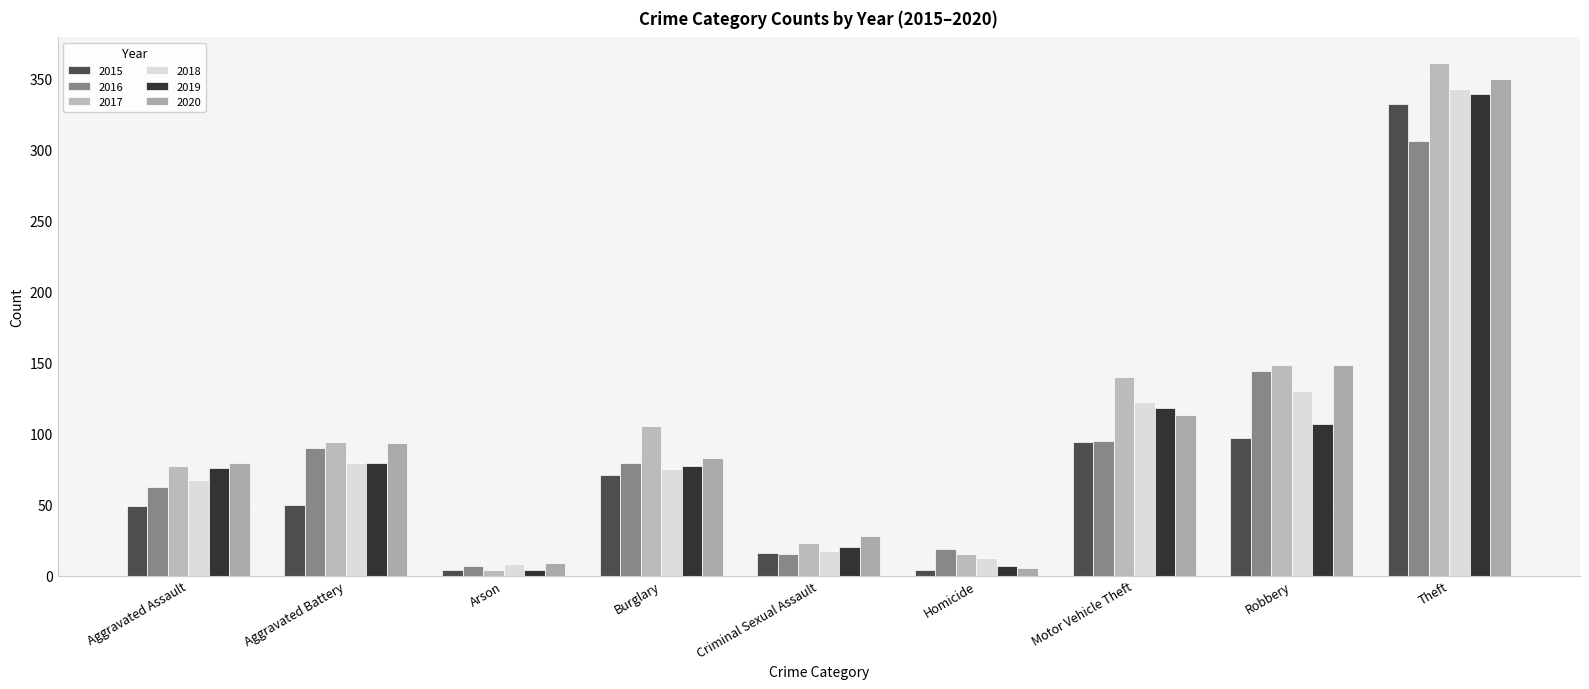

Rank the categories by 2017 value from lowest to highest.

Arson, Homicide, Criminal Sexual Assault, Aggravated Assault, Aggravated Battery, Burglary, Motor Vehicle Theft, Robbery, Theft